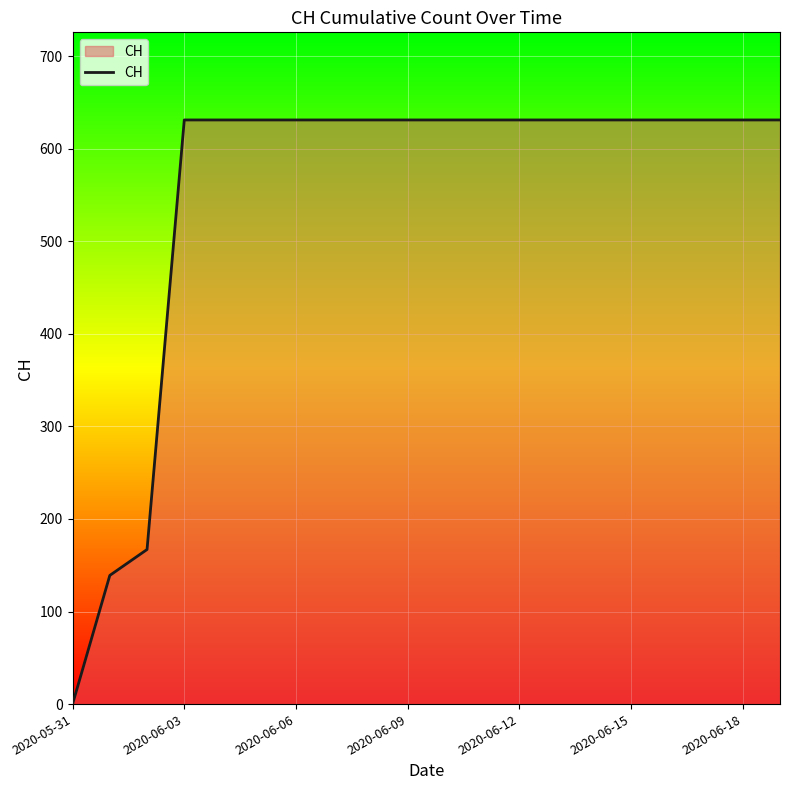

What is the difference between the maximum and minimum values?

631